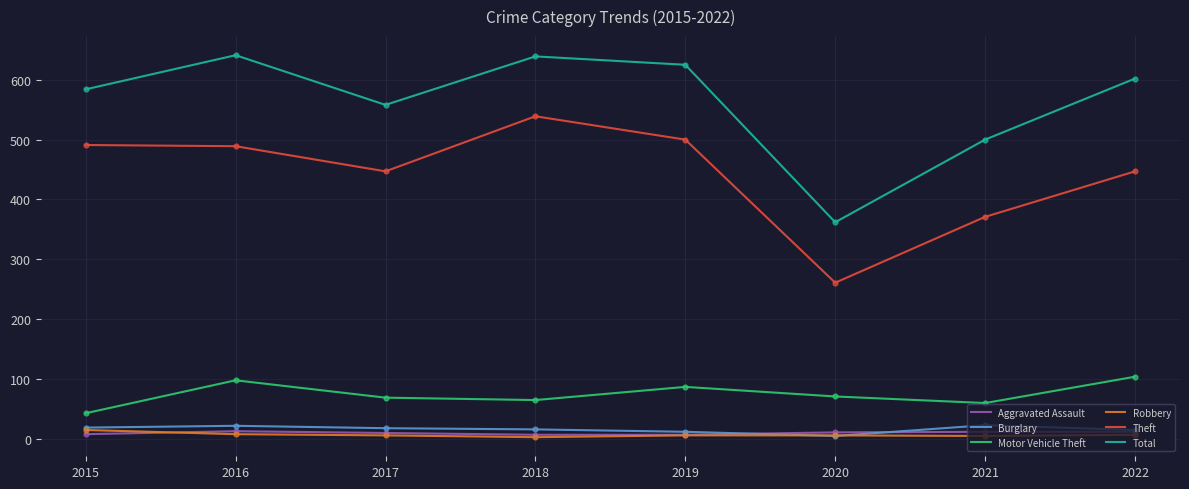

Which series has the largest total across all categories?

Total